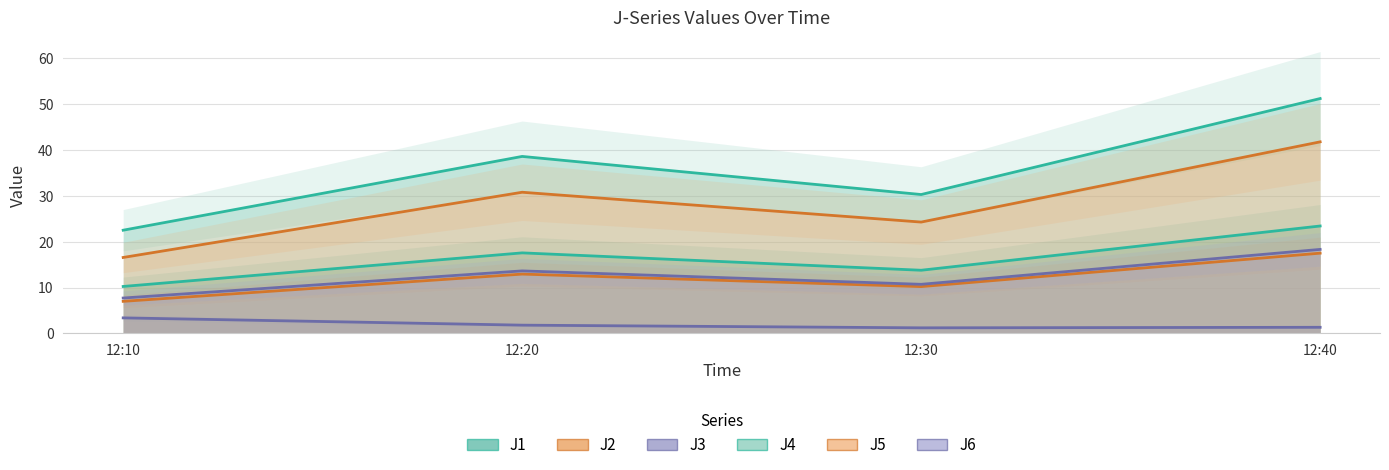

What is the sum of all J2 values?

47.6